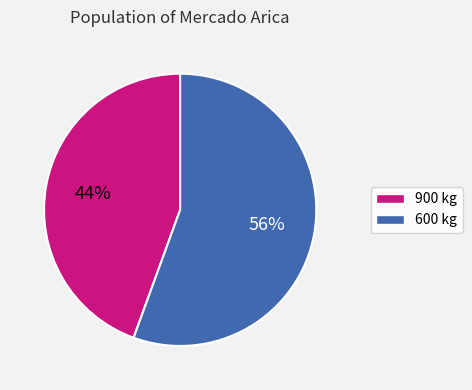

What is the smallest slice in the pie chart?

900